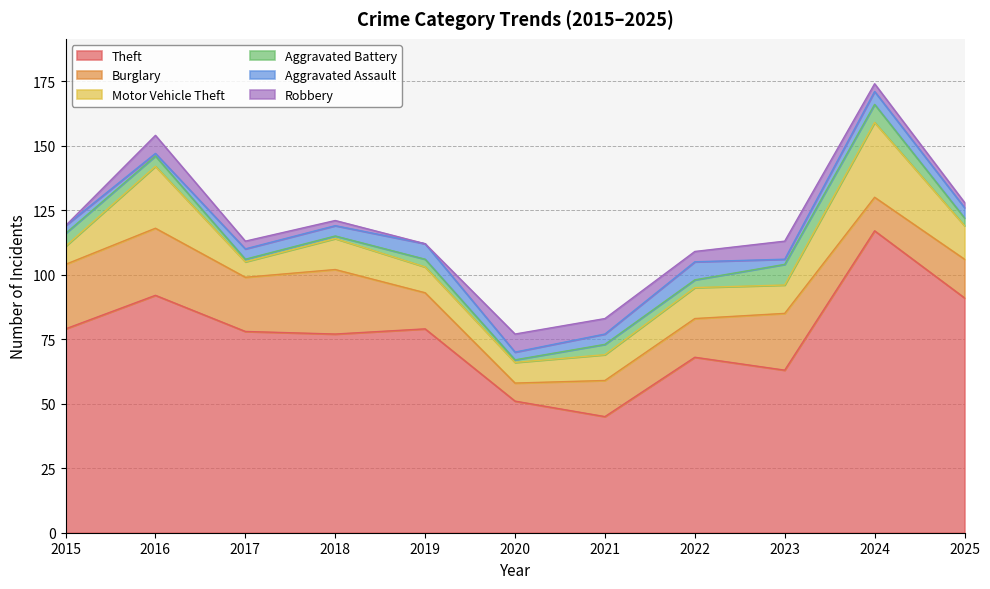

Reading left to right, extract all data points from this chart.

Theft: 2015=79	2016=92	2017=78	2018=77	2019=79	2020=51	2021=45	2022=68	2023=63	2024=117	2025=91
Burglary: 2015=25	2016=26	2017=21	2018=25	2019=14	2020=7	2021=14	2022=15	2023=22	2024=13	2025=15
Motor Vehicle Theft: 2015=7	2016=24	2017=6	2018=12	2019=10	2020=8	2021=10	2022=12	2023=11	2024=29	2025=13
Aggravated Battery: 2015=5	2016=4	2017=1	2018=1	2019=3	2020=1	2021=4	2022=3	2023=8	2024=7	2025=3
Aggravated Assault: 2015=3	2016=1	2017=4	2018=4	2019=6	2020=3	2021=4	2022=7	2023=2	2024=5	2025=4
Robbery: 2015=0	2016=7	2017=3	2018=2	2019=0	2020=7	2021=6	2022=4	2023=7	2024=3	2025=2